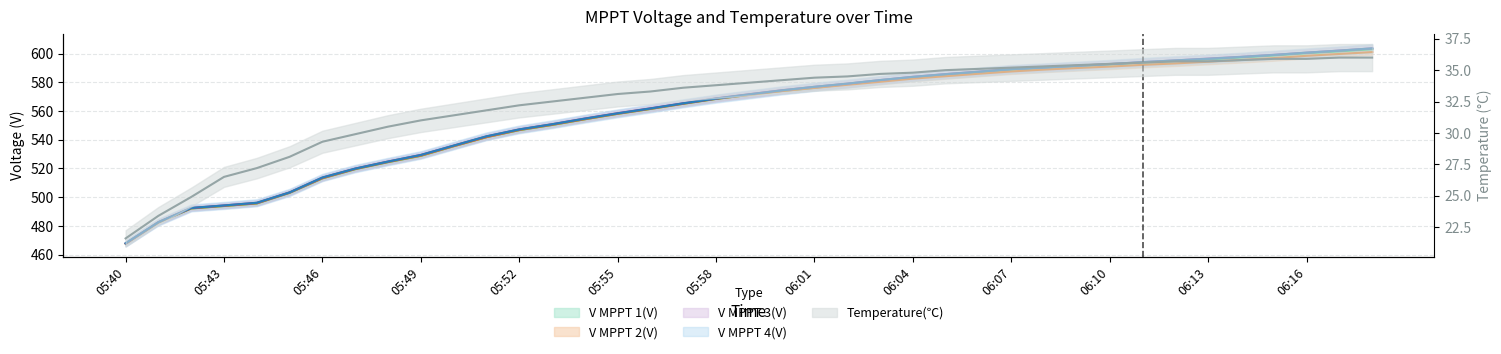

True or false: V MPPT 1(V) and Temperature(℃) cross at least once.

False